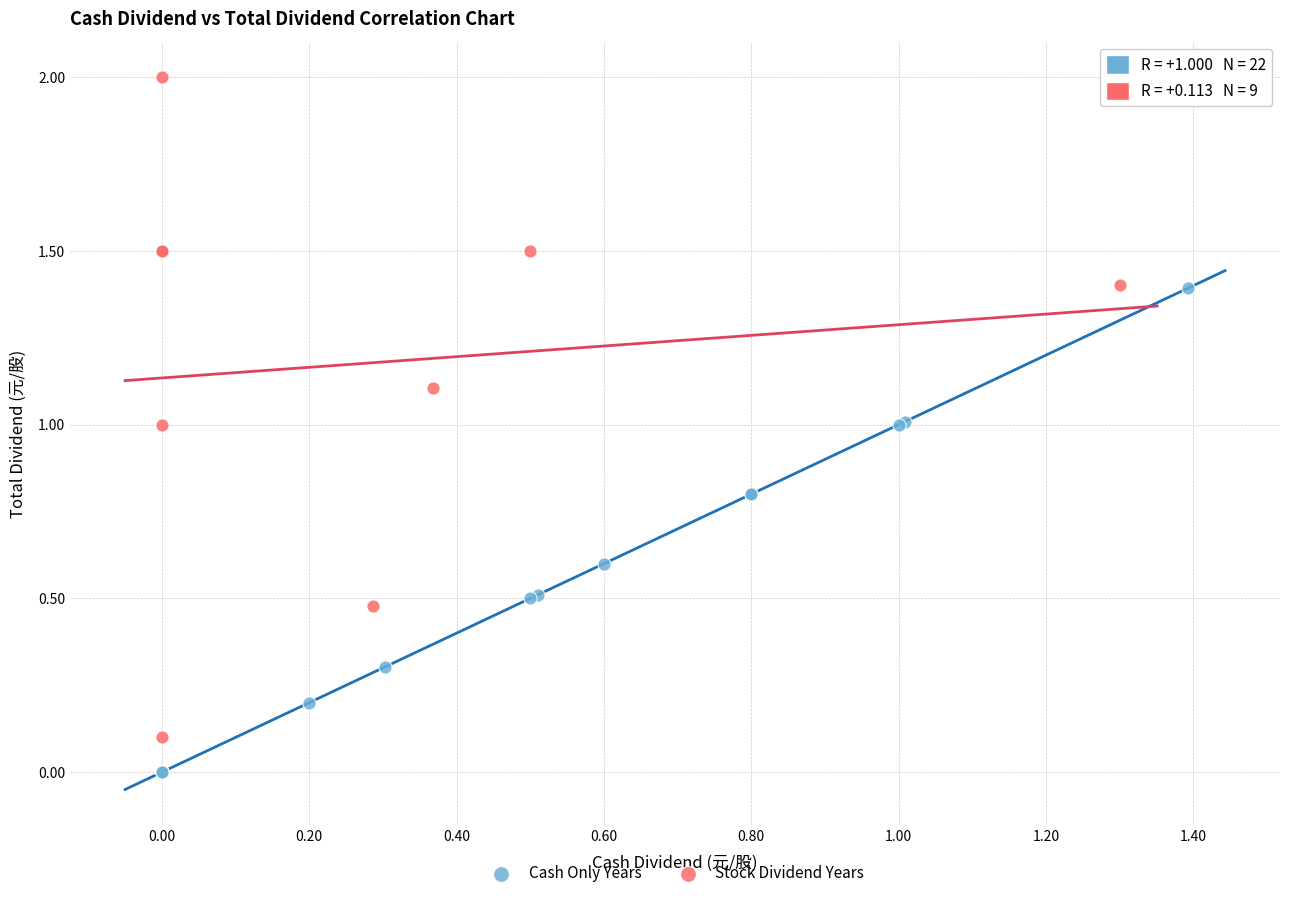

Which series has the widest spread of Y values?

Stock Dividend Years